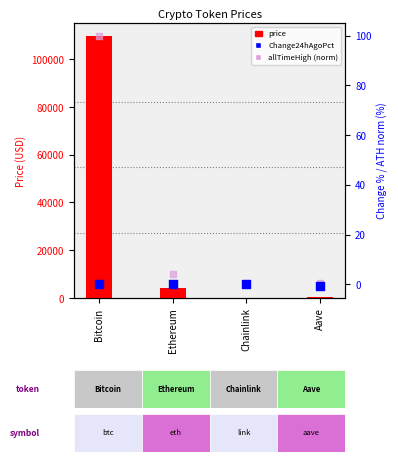

Which series has the largest Y range (max minus min)?

price